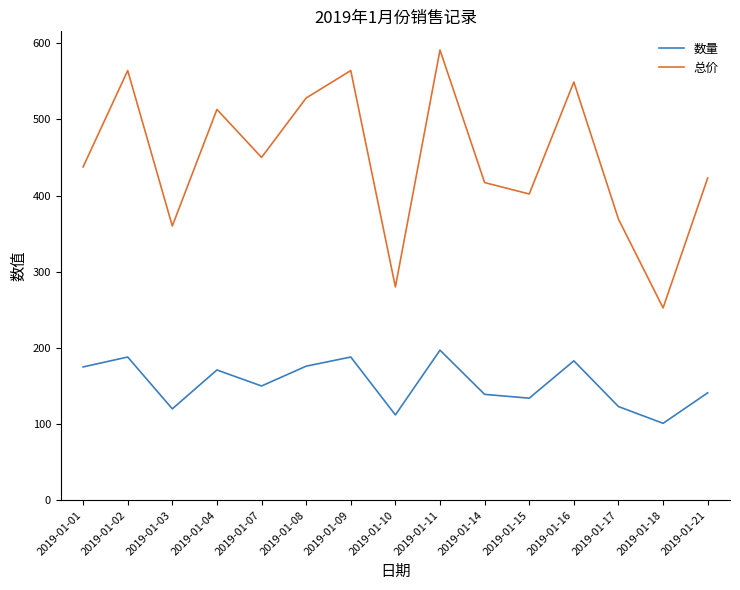

What is the difference between the second highest and second lowest values in the 总价 series?

284.0